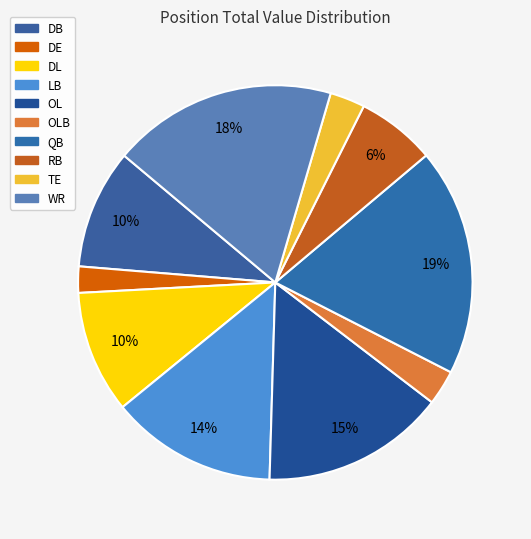

Which has a higher value, OL or QB?

QB